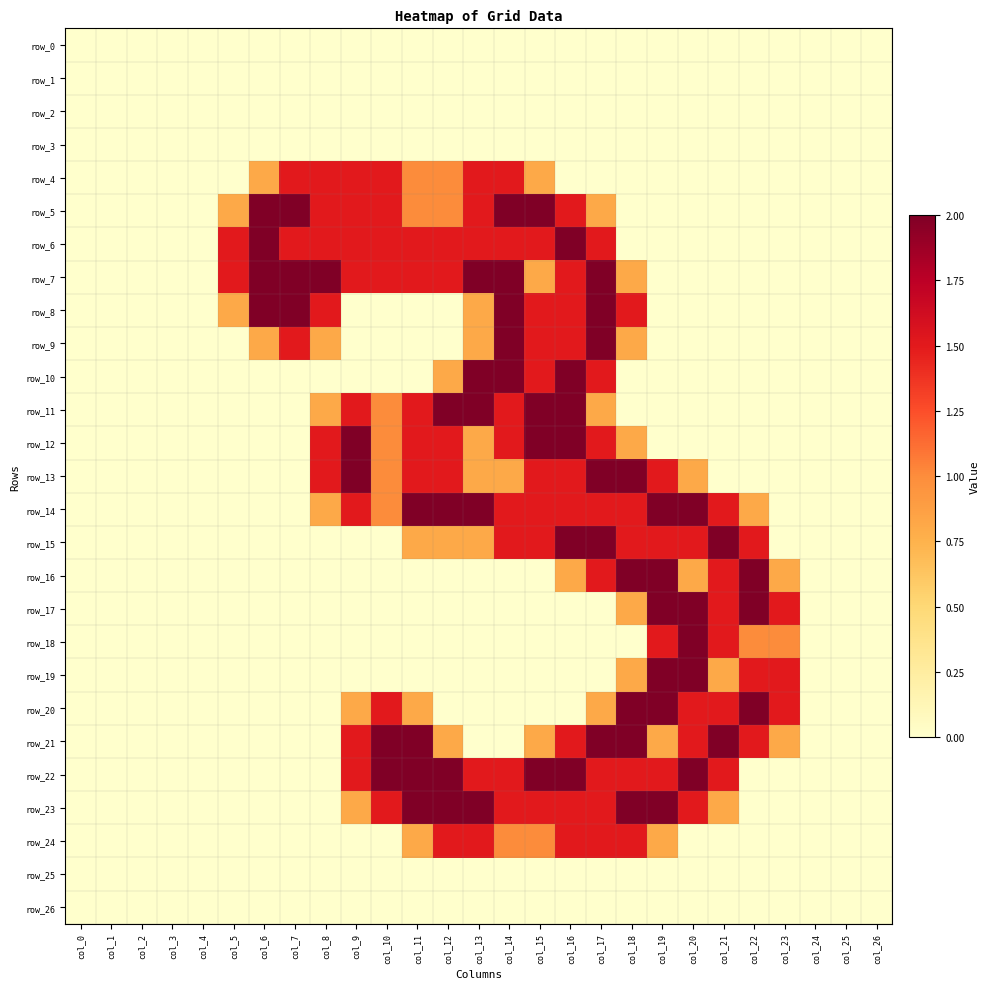

Reading left to right, list all the values displayed in this chart.

row_0: 0.0	0.0	0.0	0.0	0.0	0.0	0.0	0.0	0.0	0.0	0.0	0.0	0.0	0.0	0.0	0.0	0.0	0.0	0.0	0.0	0.0	0.0	0.0	0.0	0.0	0.0	0.0
row_1: 0.0	0.0	0.0	0.0	0.0	0.0	0.0	0.0	0.0	0.0	0.0	0.0	0.0	0.0	0.0	0.0	0.0	0.0	0.0	0.0	0.0	0.0	0.0	0.0	0.0	0.0	0.0
row_2: 0.0	0.0	0.0	0.0	0.0	0.0	0.0	0.0	0.0	0.0	0.0	0.0	0.0	0.0	0.0	0.0	0.0	0.0	0.0	0.0	0.0	0.0	0.0	0.0	0.0	0.0	0.0
row_3: 0.0	0.0	0.0	0.0	0.0	0.0	0.0	0.0	0.0	0.0	0.0	0.0	0.0	0.0	0.0	0.0	0.0	0.0	0.0	0.0	0.0	0.0	0.0	0.0	0.0	0.0	0.0
row_4: 0.0	0.0	0.0	0.0	0.0	0.0	0.8	1.5	1.5	1.5	1.5	1.0	1.0	1.5	1.5	0.8	0.0	0.0	0.0	0.0	0.0	0.0	0.0	0.0	0.0	0.0	0.0
row_5: 0.0	0.0	0.0	0.0	0.0	0.8	2.0	2.0	1.5	1.5	1.5	1.0	1.0	1.5	2.0	2.0	1.5	0.8	0.0	0.0	0.0	0.0	0.0	0.0	0.0	0.0	0.0
row_6: 0.0	0.0	0.0	0.0	0.0	1.5	2.0	1.5	1.5	1.5	1.5	1.5	1.5	1.5	1.5	1.5	2.0	1.5	0.0	0.0	0.0	0.0	0.0	0.0	0.0	0.0	0.0
row_7: 0.0	0.0	0.0	0.0	0.0	1.5	2.0	2.0	2.0	1.5	1.5	1.5	1.5	2.0	2.0	0.8	1.5	2.0	0.8	0.0	0.0	0.0	0.0	0.0	0.0	0.0	0.0
row_8: 0.0	0.0	0.0	0.0	0.0	0.8	2.0	2.0	1.5	0.0	0.0	0.0	0.0	0.8	2.0	1.5	1.5	2.0	1.5	0.0	0.0	0.0	0.0	0.0	0.0	0.0	0.0
row_9: 0.0	0.0	0.0	0.0	0.0	0.0	0.8	1.5	0.8	0.0	0.0	0.0	0.0	0.8	2.0	1.5	1.5	2.0	0.8	0.0	0.0	0.0	0.0	0.0	0.0	0.0	0.0
row_10: 0.0	0.0	0.0	0.0	0.0	0.0	0.0	0.0	0.0	0.0	0.0	0.0	0.8	2.0	2.0	1.5	2.0	1.5	0.0	0.0	0.0	0.0	0.0	0.0	0.0	0.0	0.0
row_11: 0.0	0.0	0.0	0.0	0.0	0.0	0.0	0.0	0.8	1.5	1.0	1.5	2.0	2.0	1.5	2.0	2.0	0.8	0.0	0.0	0.0	0.0	0.0	0.0	0.0	0.0	0.0
row_12: 0.0	0.0	0.0	0.0	0.0	0.0	0.0	0.0	1.5	2.0	1.0	1.5	1.5	0.8	1.5	2.0	2.0	1.5	0.8	0.0	0.0	0.0	0.0	0.0	0.0	0.0	0.0
row_13: 0.0	0.0	0.0	0.0	0.0	0.0	0.0	0.0	1.5	2.0	1.0	1.5	1.5	0.8	0.8	1.5	1.5	2.0	2.0	1.5	0.8	0.0	0.0	0.0	0.0	0.0	0.0
row_14: 0.0	0.0	0.0	0.0	0.0	0.0	0.0	0.0	0.8	1.5	1.0	2.0	2.0	2.0	1.5	1.5	1.5	1.5	1.5	2.0	2.0	1.5	0.8	0.0	0.0	0.0	0.0
row_15: 0.0	0.0	0.0	0.0	0.0	0.0	0.0	0.0	0.0	0.0	0.0	0.8	0.8	0.8	1.5	1.5	2.0	2.0	1.5	1.5	1.5	2.0	1.5	0.0	0.0	0.0	0.0
row_16: 0.0	0.0	0.0	0.0	0.0	0.0	0.0	0.0	0.0	0.0	0.0	0.0	0.0	0.0	0.0	0.0	0.8	1.5	2.0	2.0	0.8	1.5	2.0	0.8	0.0	0.0	0.0
row_17: 0.0	0.0	0.0	0.0	0.0	0.0	0.0	0.0	0.0	0.0	0.0	0.0	0.0	0.0	0.0	0.0	0.0	0.0	0.8	2.0	2.0	1.5	2.0	1.5	0.0	0.0	0.0
row_18: 0.0	0.0	0.0	0.0	0.0	0.0	0.0	0.0	0.0	0.0	0.0	0.0	0.0	0.0	0.0	0.0	0.0	0.0	0.0	1.5	2.0	1.5	1.0	1.0	0.0	0.0	0.0
row_19: 0.0	0.0	0.0	0.0	0.0	0.0	0.0	0.0	0.0	0.0	0.0	0.0	0.0	0.0	0.0	0.0	0.0	0.0	0.8	2.0	2.0	0.8	1.5	1.5	0.0	0.0	0.0
row_20: 0.0	0.0	0.0	0.0	0.0	0.0	0.0	0.0	0.0	0.8	1.5	0.8	0.0	0.0	0.0	0.0	0.0	0.8	2.0	2.0	1.5	1.5	2.0	1.5	0.0	0.0	0.0
row_21: 0.0	0.0	0.0	0.0	0.0	0.0	0.0	0.0	0.0	1.5	2.0	2.0	0.8	0.0	0.0	0.8	1.5	2.0	2.0	0.8	1.5	2.0	1.5	0.8	0.0	0.0	0.0
row_22: 0.0	0.0	0.0	0.0	0.0	0.0	0.0	0.0	0.0	1.5	2.0	2.0	2.0	1.5	1.5	2.0	2.0	1.5	1.5	1.5	2.0	1.5	0.0	0.0	0.0	0.0	0.0
row_23: 0.0	0.0	0.0	0.0	0.0	0.0	0.0	0.0	0.0	0.8	1.5	2.0	2.0	2.0	1.5	1.5	1.5	1.5	2.0	2.0	1.5	0.8	0.0	0.0	0.0	0.0	0.0
row_24: 0.0	0.0	0.0	0.0	0.0	0.0	0.0	0.0	0.0	0.0	0.0	0.8	1.5	1.5	1.0	1.0	1.5	1.5	1.5	0.8	0.0	0.0	0.0	0.0	0.0	0.0	0.0
row_25: 0.0	0.0	0.0	0.0	0.0	0.0	0.0	0.0	0.0	0.0	0.0	0.0	0.0	0.0	0.0	0.0	0.0	0.0	0.0	0.0	0.0	0.0	0.0	0.0	0.0	0.0	0.0
row_26: 0.0	0.0	0.0	0.0	0.0	0.0	0.0	0.0	0.0	0.0	0.0	0.0	0.0	0.0	0.0	0.0	0.0	0.0	0.0	0.0	0.0	0.0	0.0	0.0	0.0	0.0	0.0